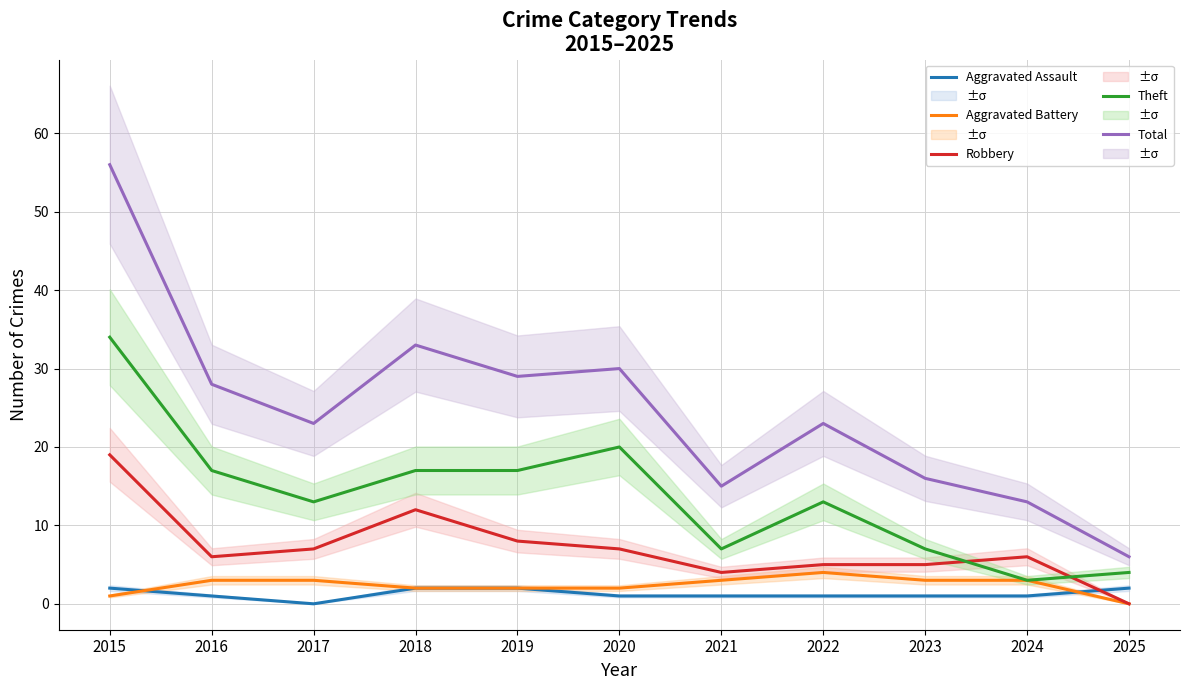

Which series has the largest total across all categories?

Total